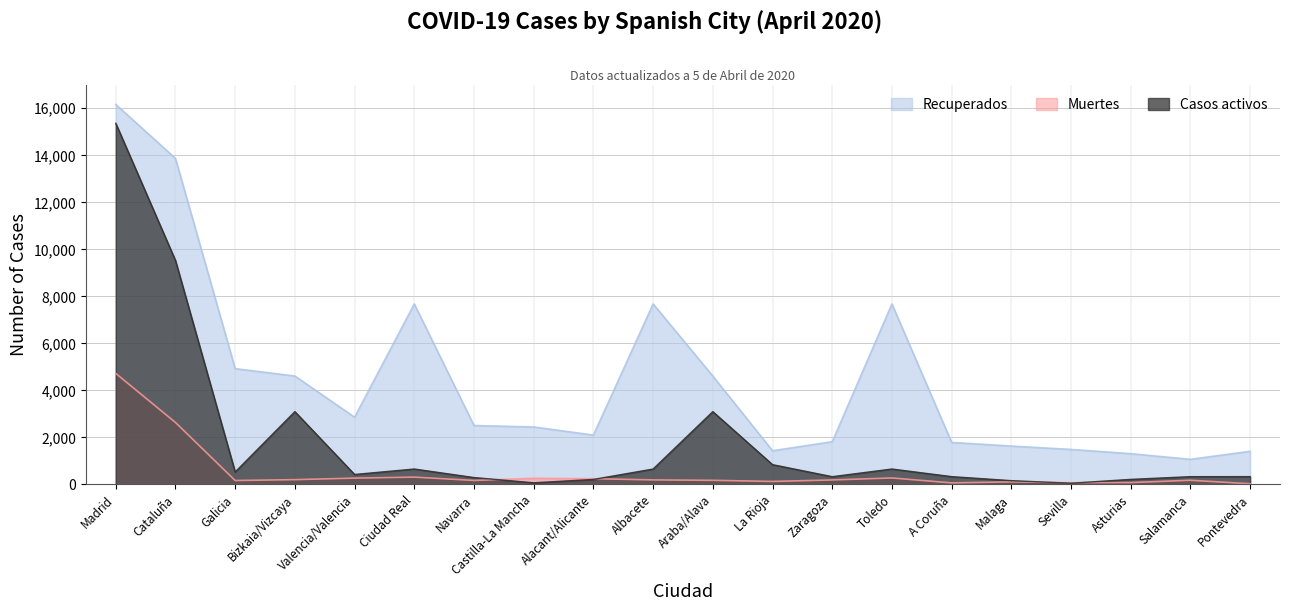

What is the total value across all series at Pontevedra?

1774